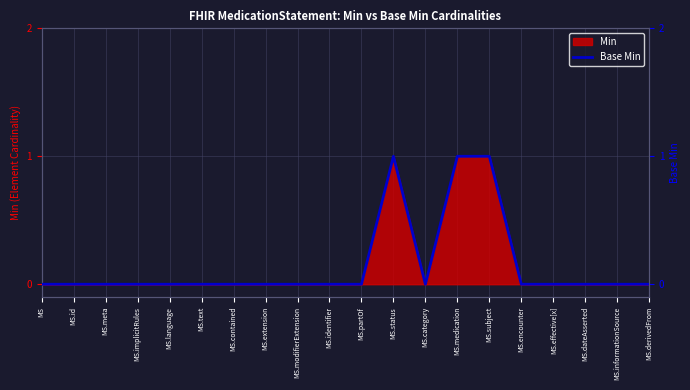

Count the values in the range 0 to 1.

20